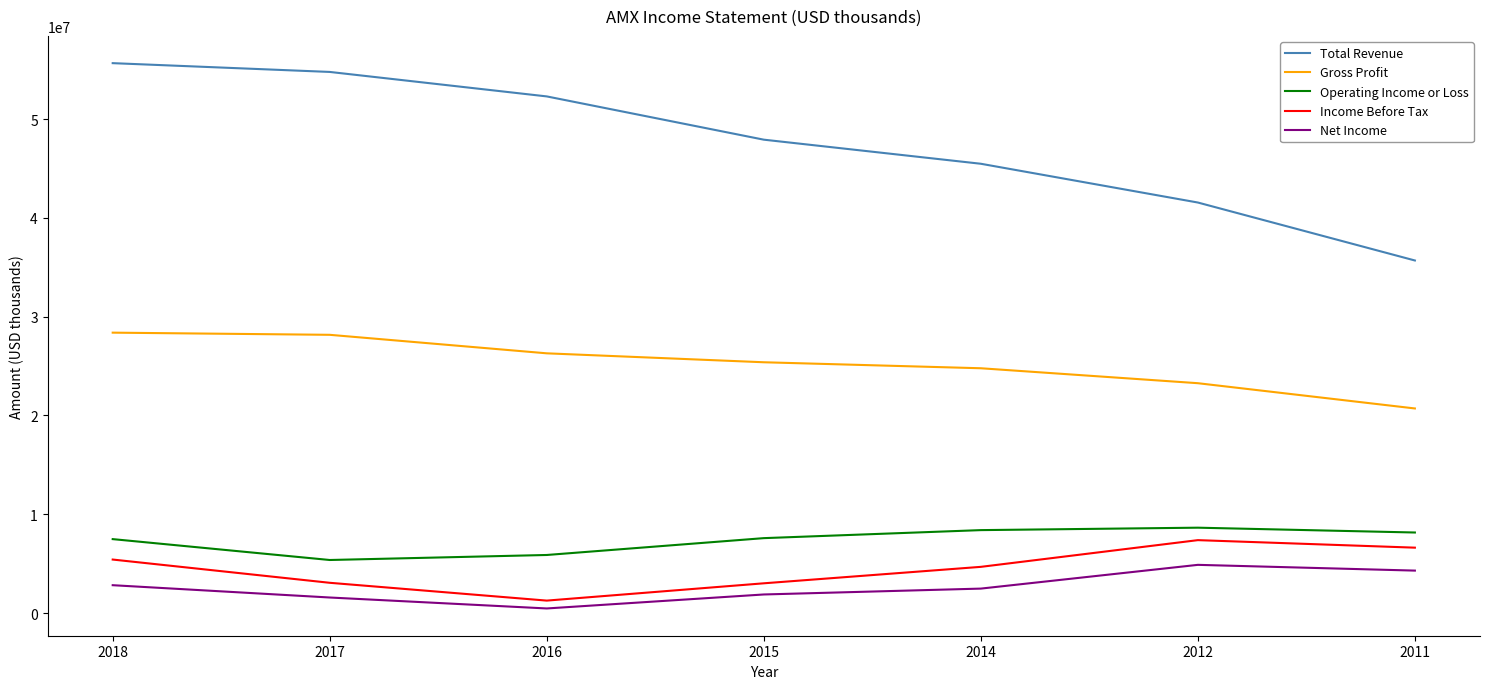

The Total Revenue series shows 47913300 at 2015. True or false?

True